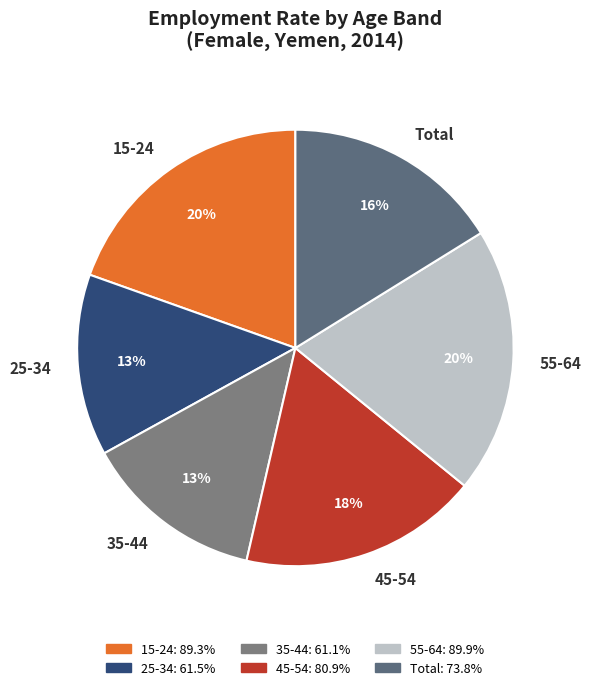

Is there any slice that represents more than half of the pie?

No